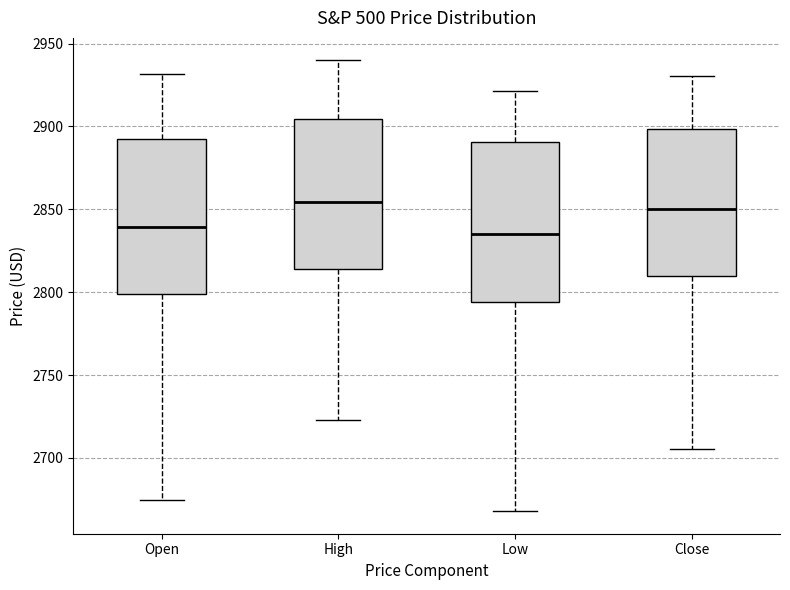

Where does the median line of the box for Close sit on the y-axis? The values are not printed on the chart, so give them approximately, as read against the axis.

2850